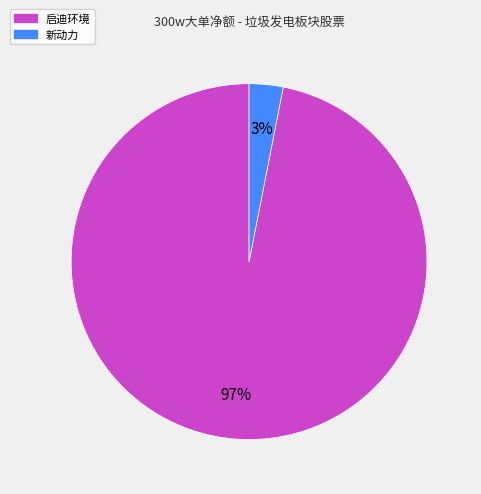

To the nearest percent, what is the difference between the largest and smallest slice percentages?

94%